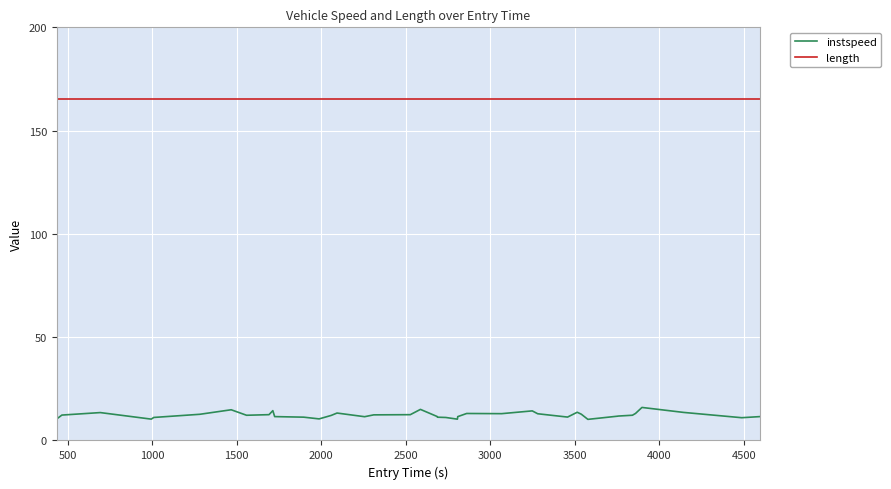

At how many categories does at least one series exceed 86?

40